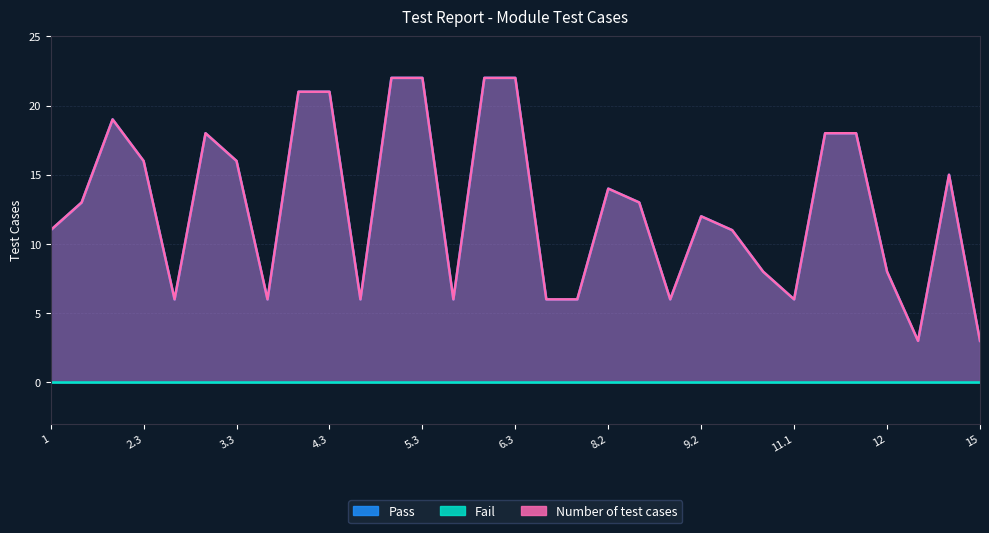

Between 10 and 6.2, which is larger?

6.2